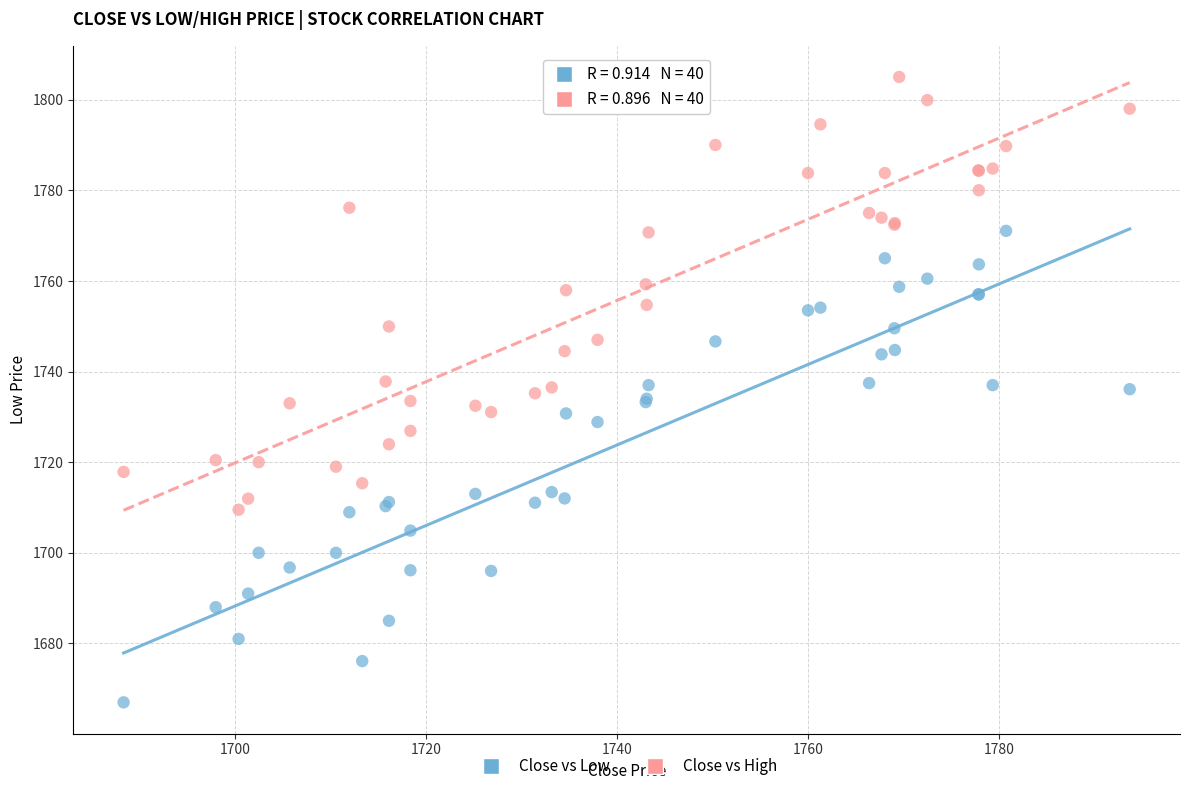

Which series contains the lowest Y value?

Close vs Low